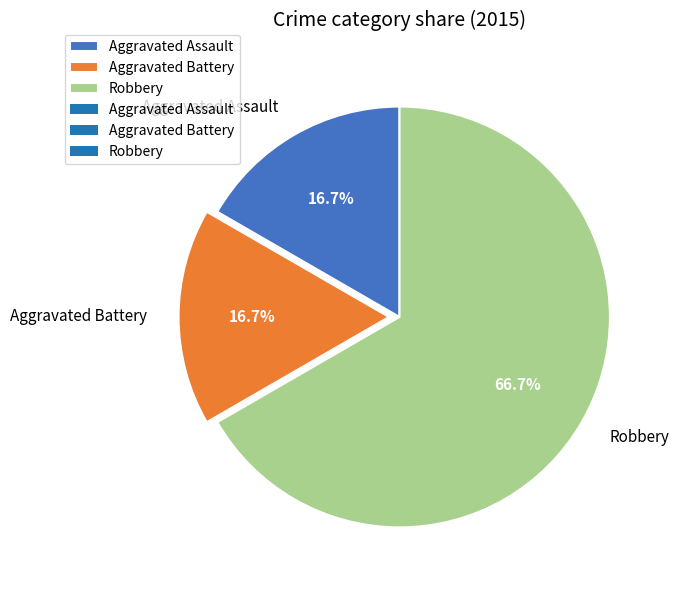

Is there any slice that represents more than half of the pie?

Yes